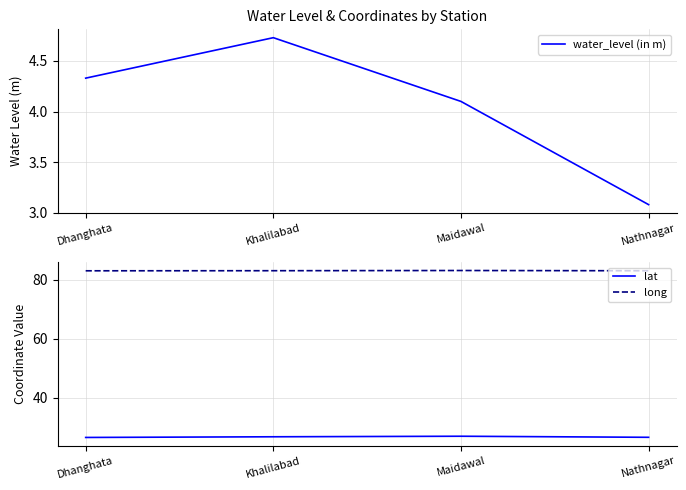

Is the value of lat at Dhanghata greater than the value of long at Dhanghata?

No